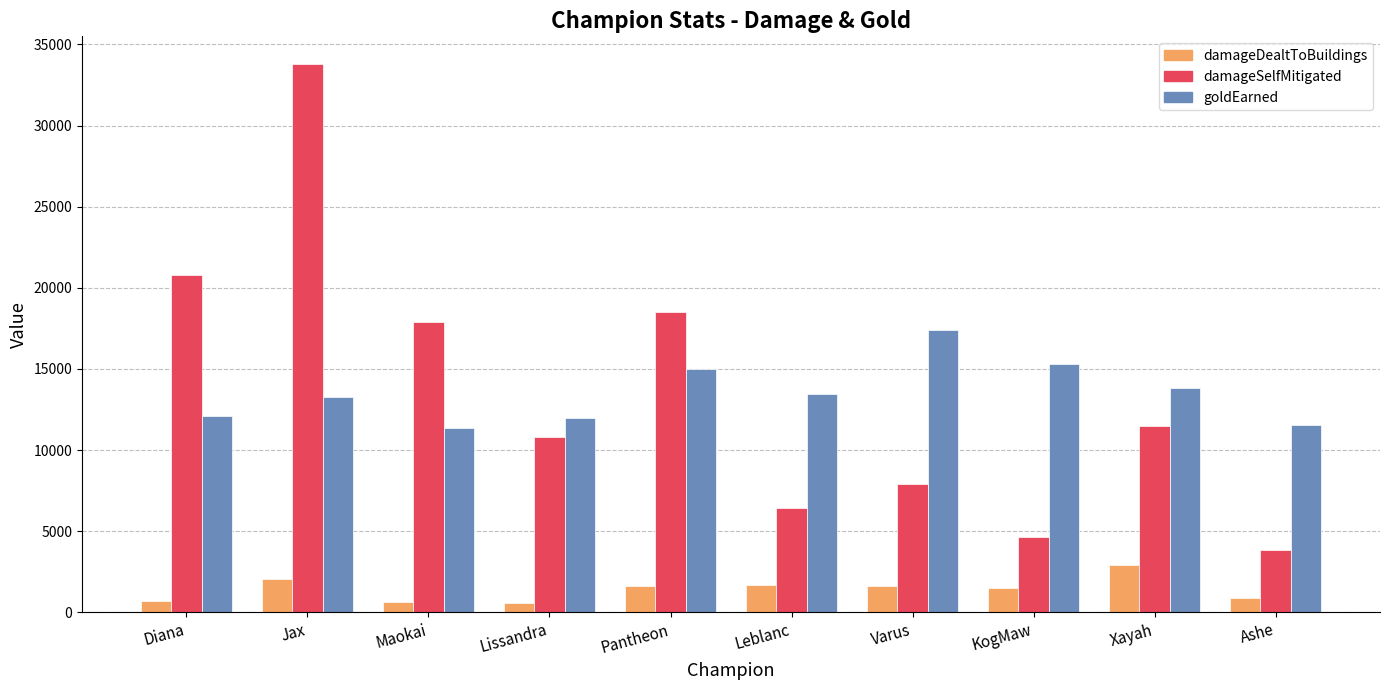

What are all the series names shown in the legend?

damageDealtToBuildings, damageSelfMitigated, goldEarned